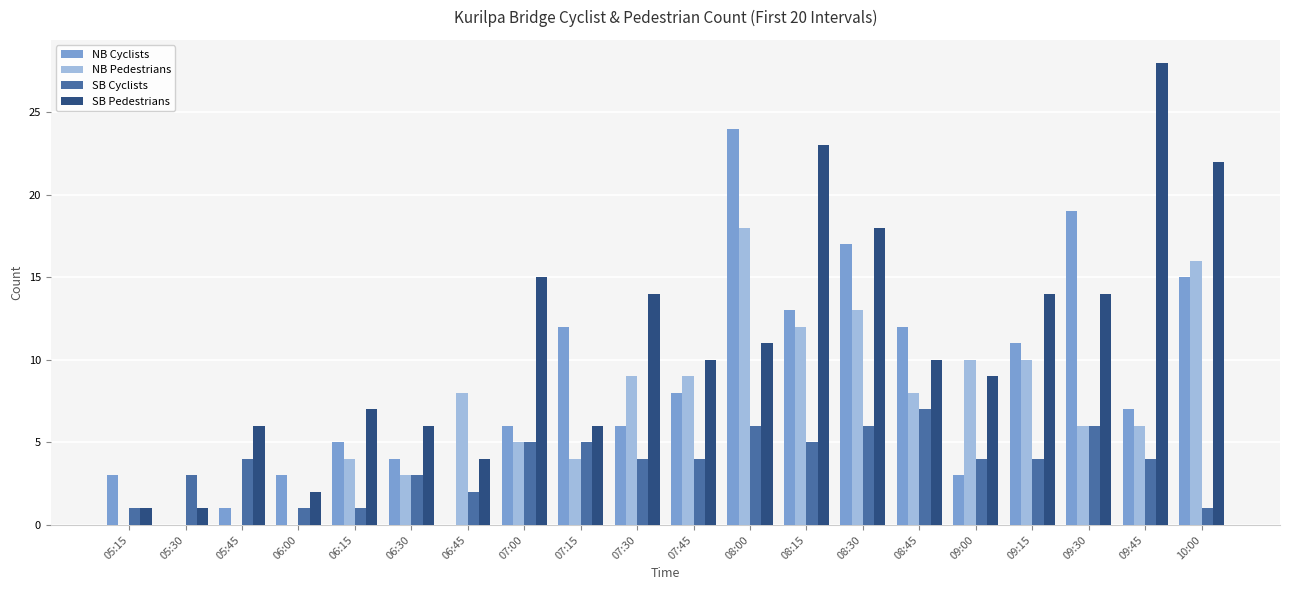

Is the value of NB Pedestrians at 09:15 greater than the value of SB Pedestrians at 05:30?

Yes